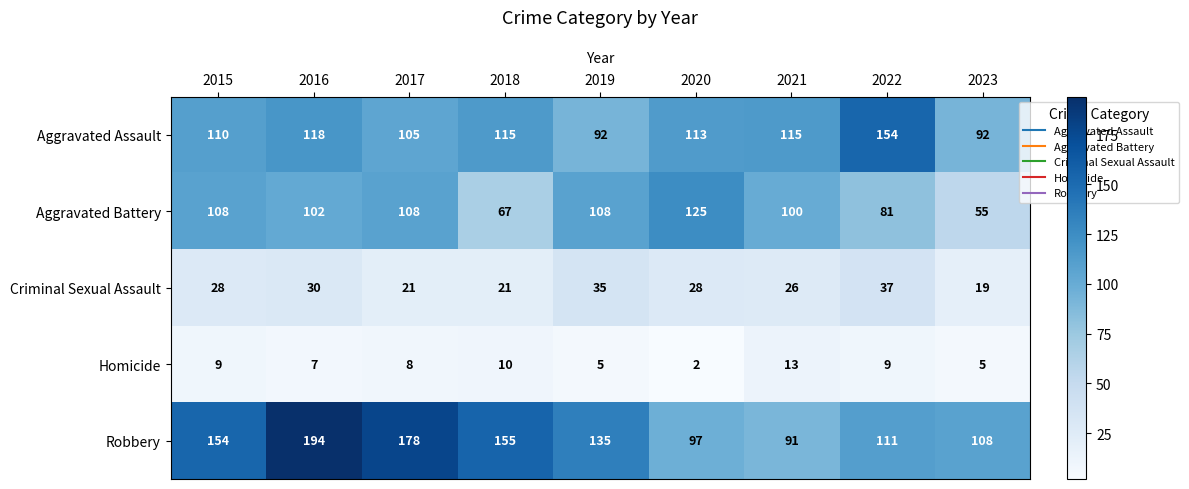

What is the total value across all series at 2016?

451